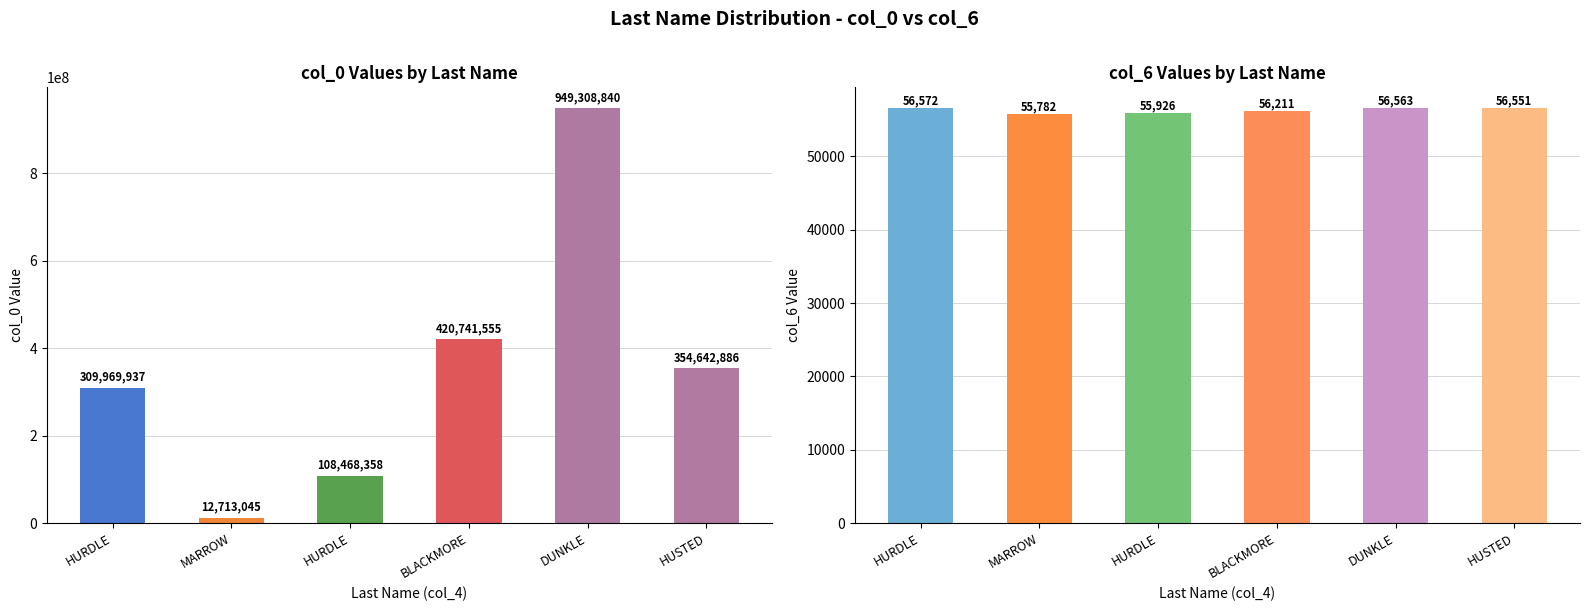

How many values in the col_0 series exceed 354642886?

2